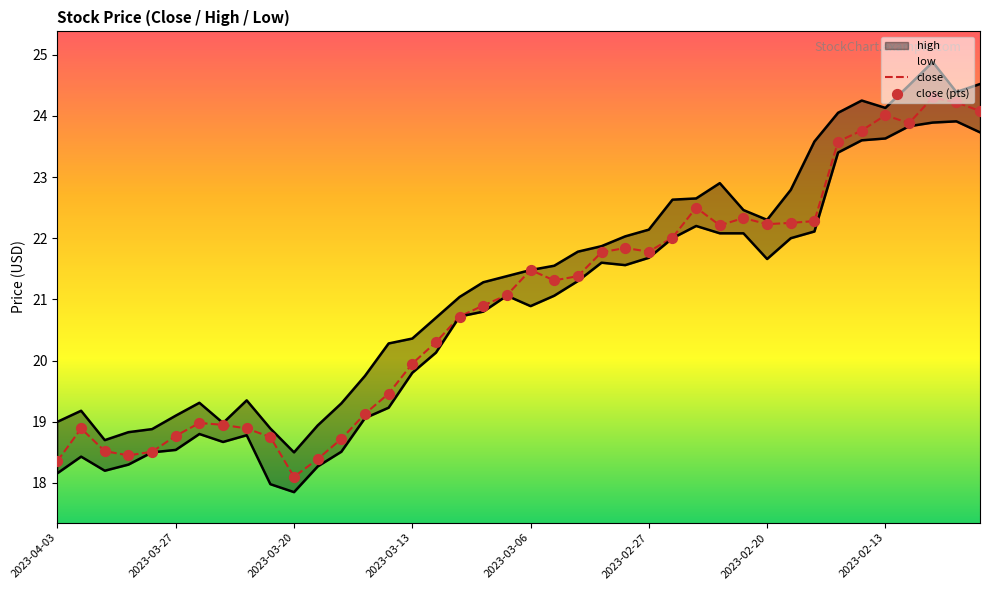

What are all the series names shown in the legend?

close, high, low